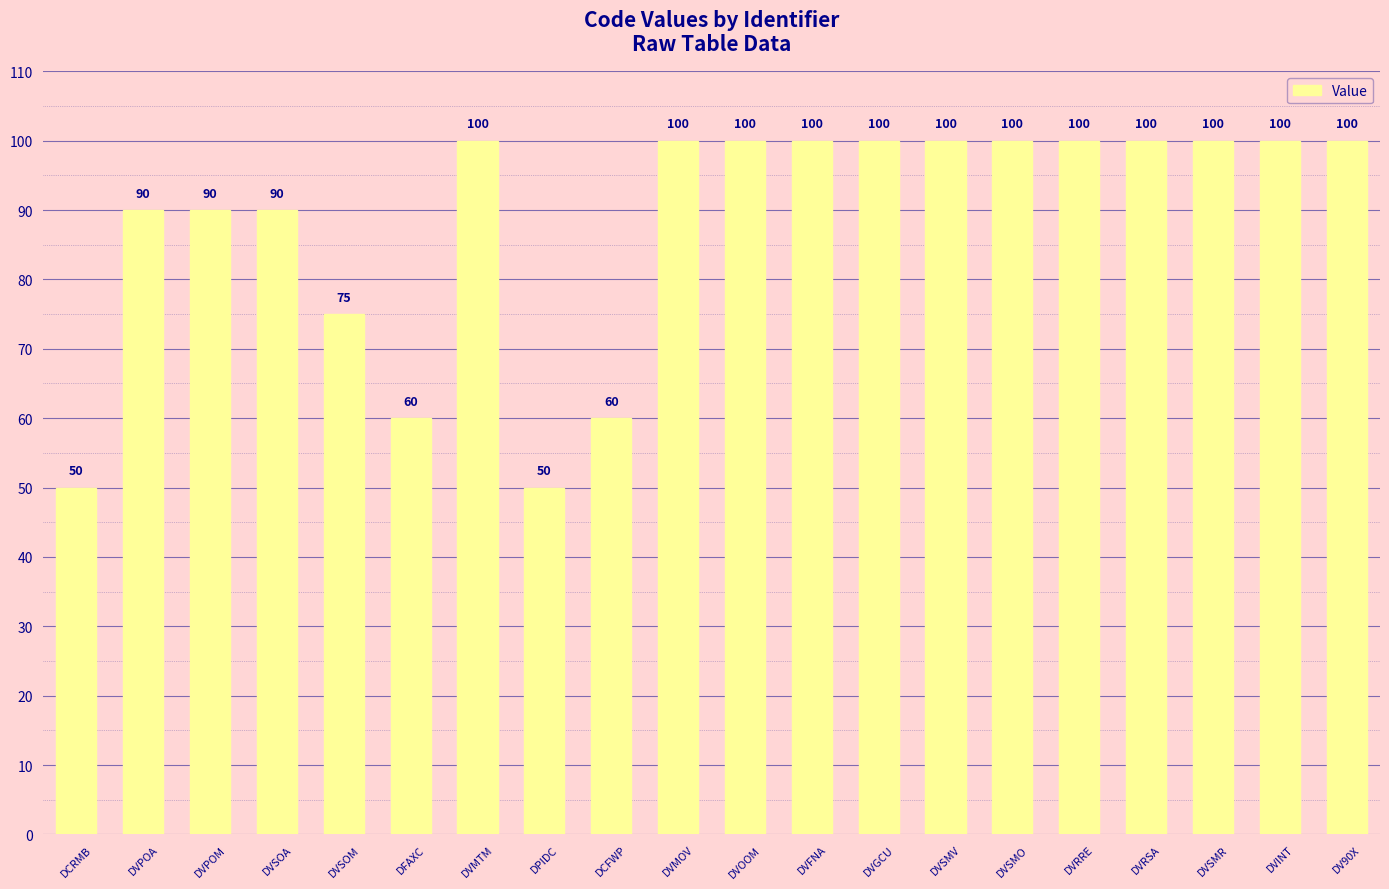

What is the value of the 1st bar from the left?

50